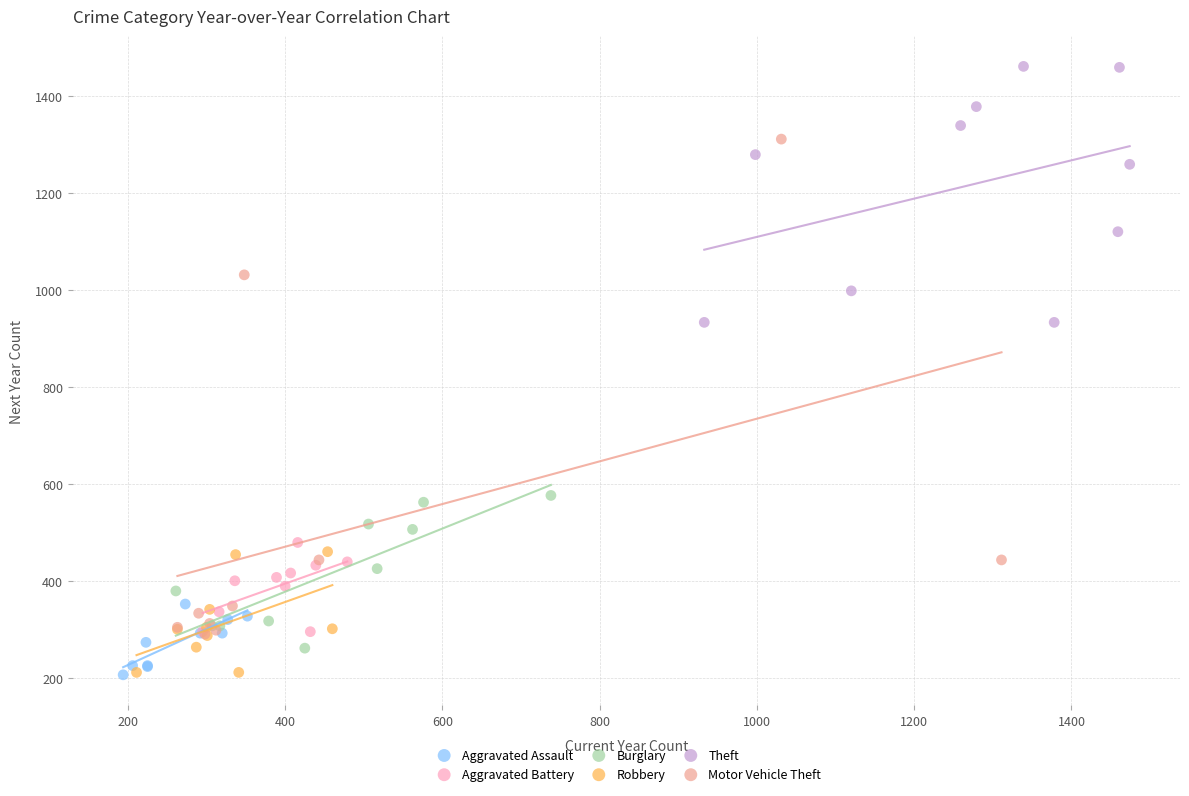

Which series has the largest Y range (max minus min)?

Motor Vehicle Theft